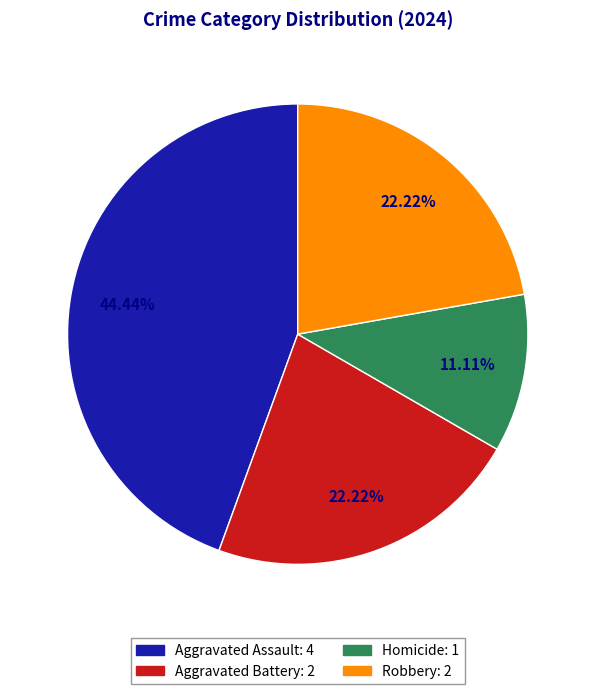

What percentage is the Robbery slice, to the nearest percent?

22%